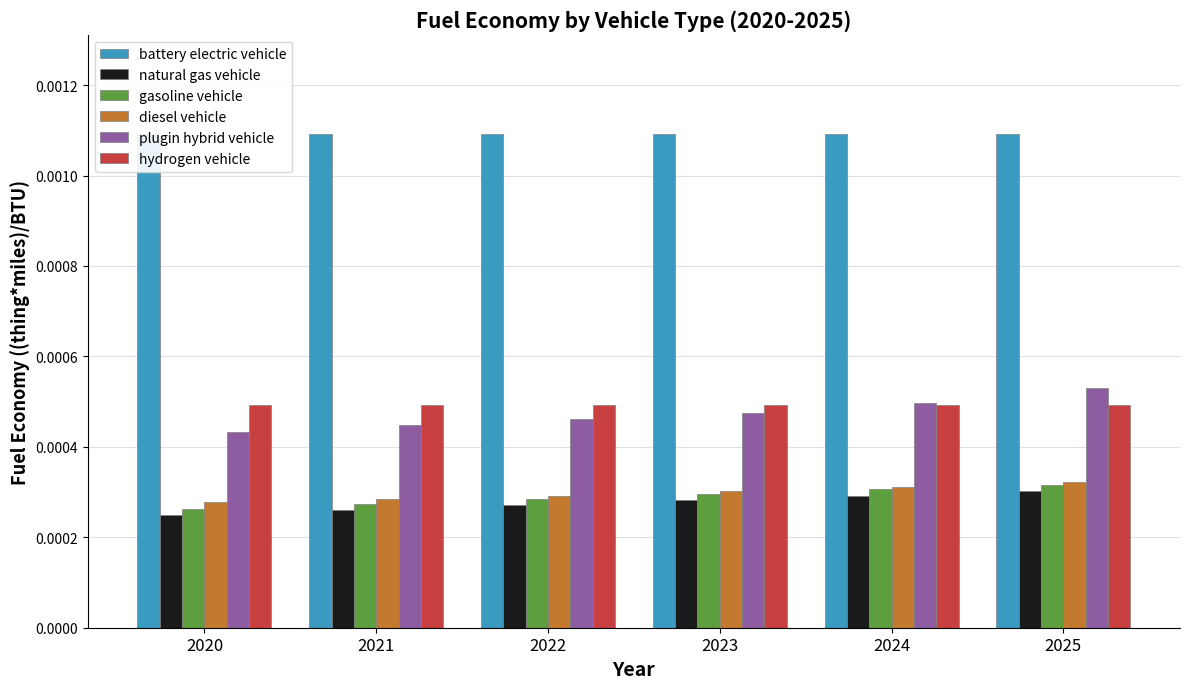

Where is battery electric vehicle nearest to the value 0?

2020